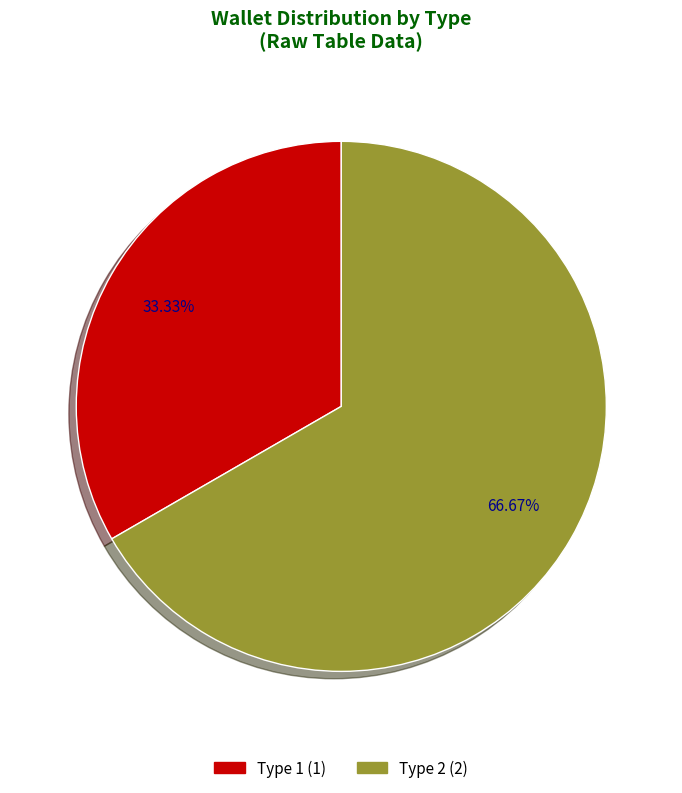

Count the number of slices in the pie.

2